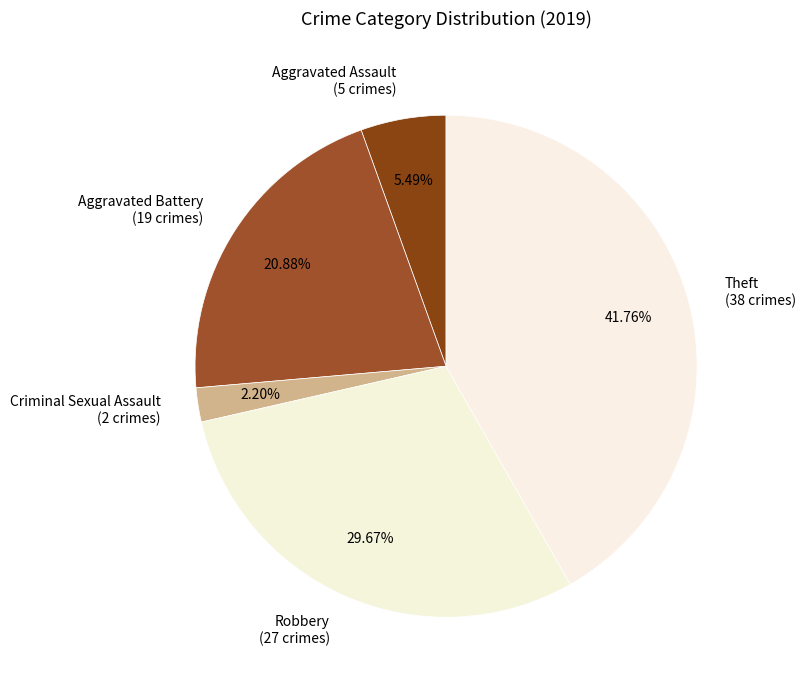

Does Robbery account for over 50% of the chart?

No